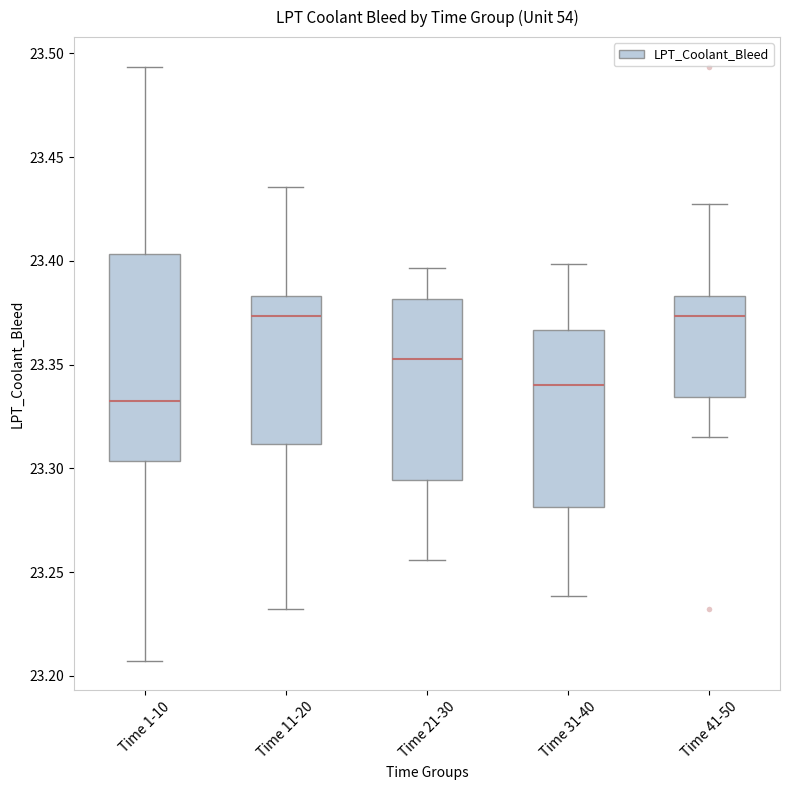

Reading left to right, transcribe this box plot: for each box, give where its median line is, the range the box spans, and where its two whiskers end, as read against the y-axis. The values are not printed on the chart, so give them approximately, as read against the axis.

Time 1-10: median 23.335, box 23.305 to 23.405, whiskers 23.205 to 23.495
Time 11-20: median 23.375, box 23.310 to 23.385, whiskers 23.230 to 23.435
Time 21-30: median 23.355, box 23.295 to 23.380, whiskers 23.255 to 23.395
Time 31-40: median 23.340, box 23.280 to 23.365, whiskers 23.240 to 23.400
Time 41-50: median 23.375, box 23.335 to 23.385, whiskers 23.315 to 23.425